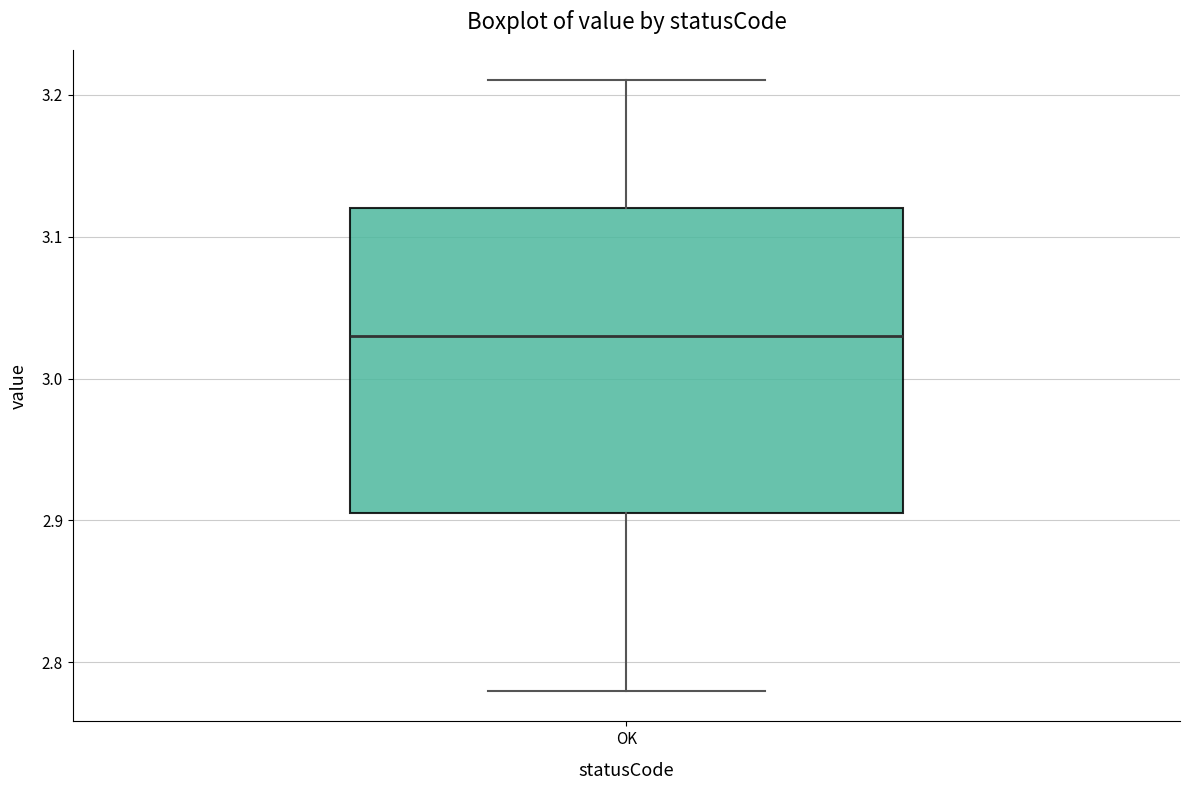

Transcribe this box plot: give where the median line is, the range the box spans, and where the two whiskers end, as read against the y-axis. The values are not printed on the chart, so give them approximately, as read against the axis.

median 3.03, box 2.91 to 3.12, whiskers 2.78 to 3.21